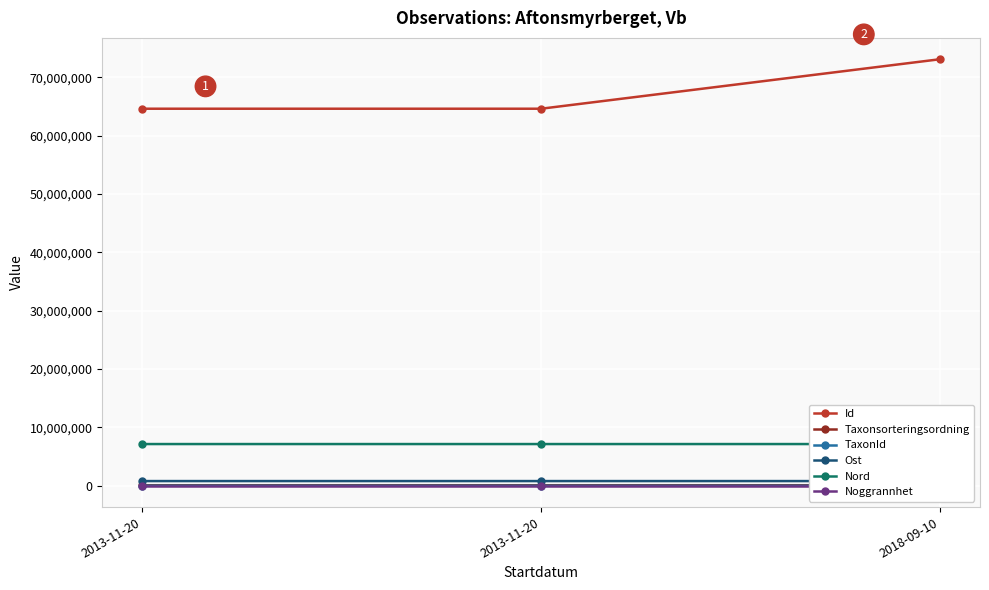

Reading left to right, extract all data points from this chart.

Id: 2013-11-20=64611454.0	2013-11-20=64611487.0	2018-09-10=73094141.0
Taxonsorteringsordning: 2013-11-20=89410.0	2013-11-20=89338.0	2018-09-10=89392.0
TaxonId: 2013-11-20=5432.0	2013-11-20=112.0	2018-09-10=1202.0
Ost: 2013-11-20=803641.8	2013-11-20=803730.3	2018-09-10=803704.9
Nord: 2013-11-20=7147715.3	2013-11-20=7147761.2	2018-09-10=7147766.1
Noggrannhet: 2013-11-20=10.0	2013-11-20=10.0	2018-09-10=5.0